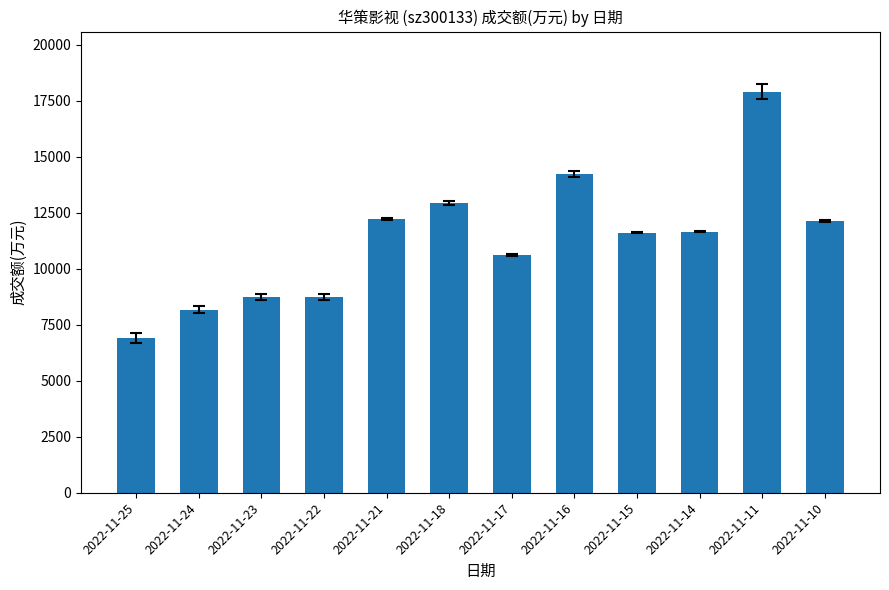

Is it true that the value at 2022-11-11 is 17891?

True